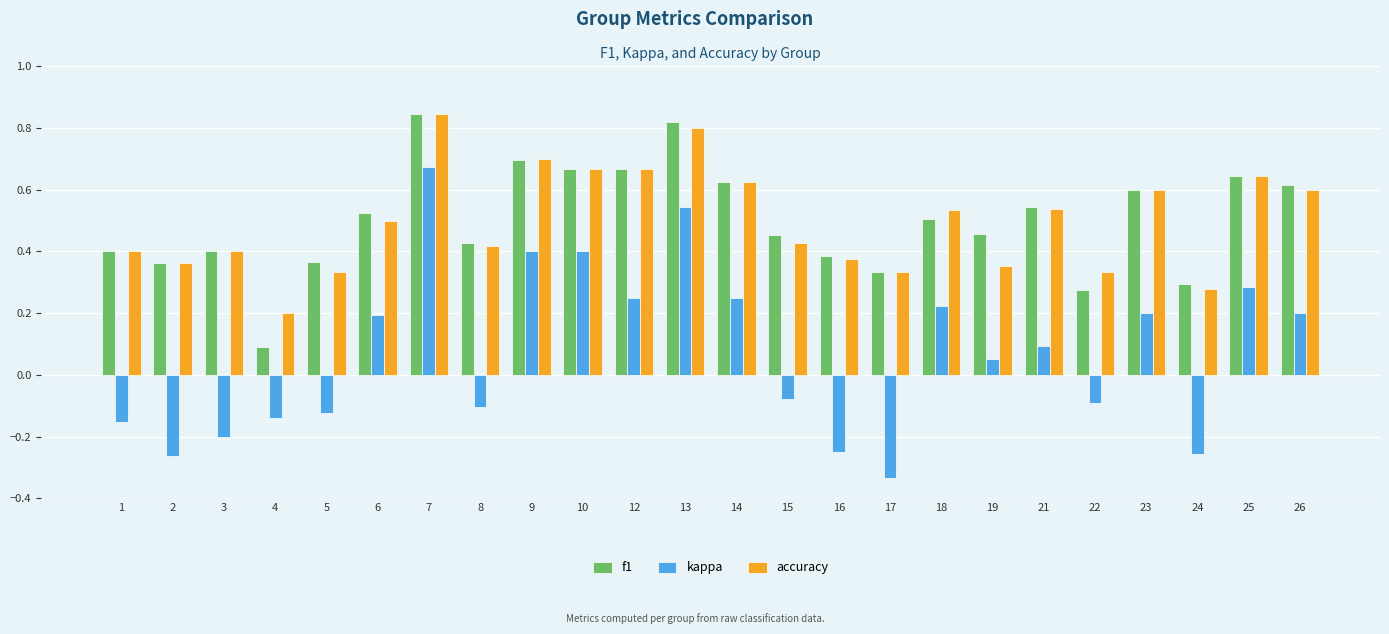

Which series changed the most between 9 and 13?

kappa